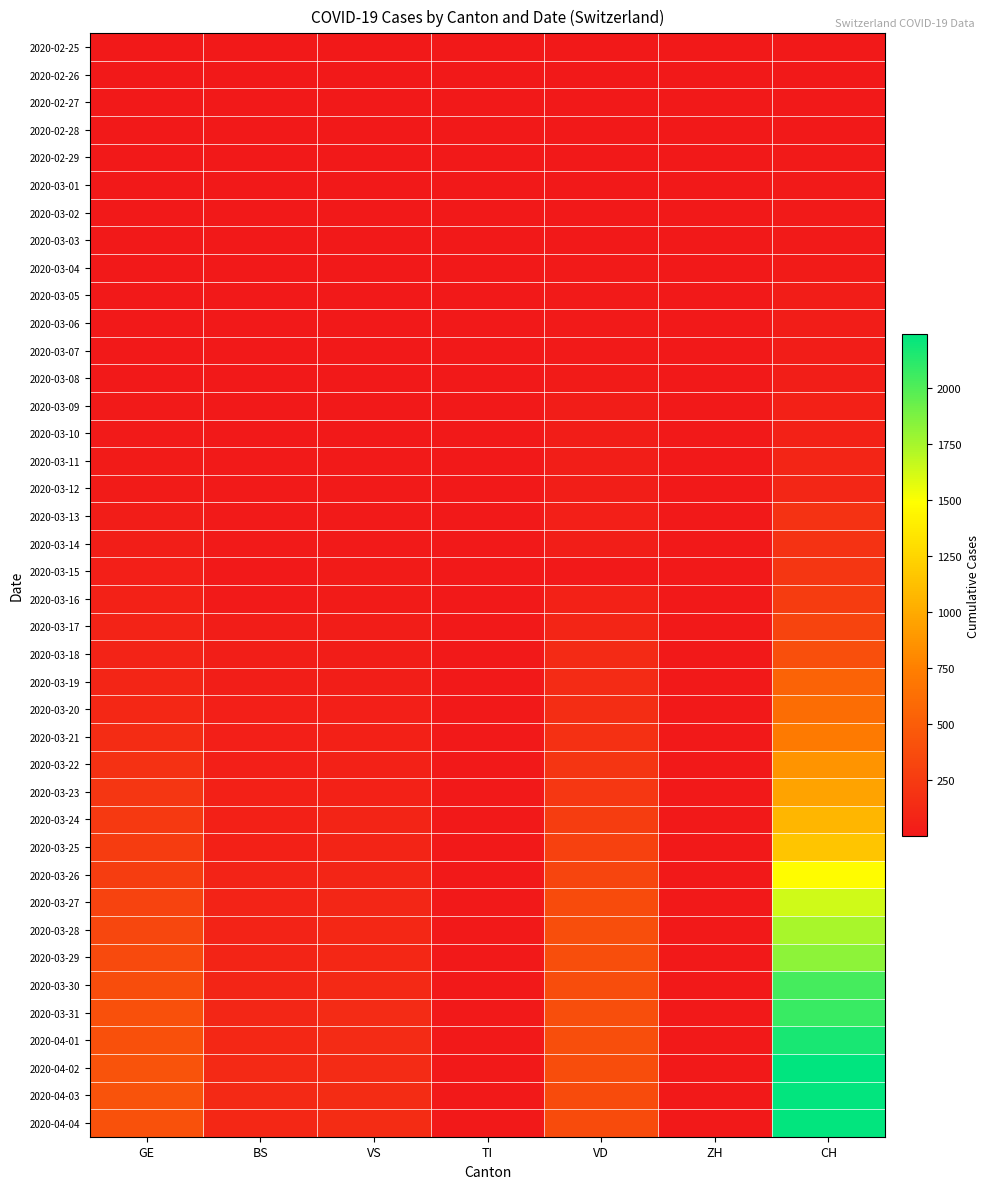

Is the value of 2020-02-28 at BS greater than the value of 2020-03-29 at VS?

No